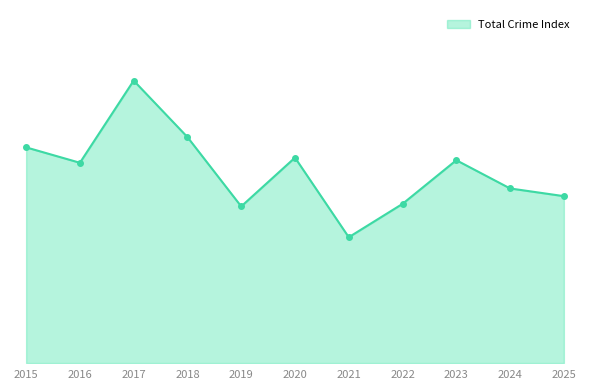

Is this an area chart (filled region under the line)?

Yes